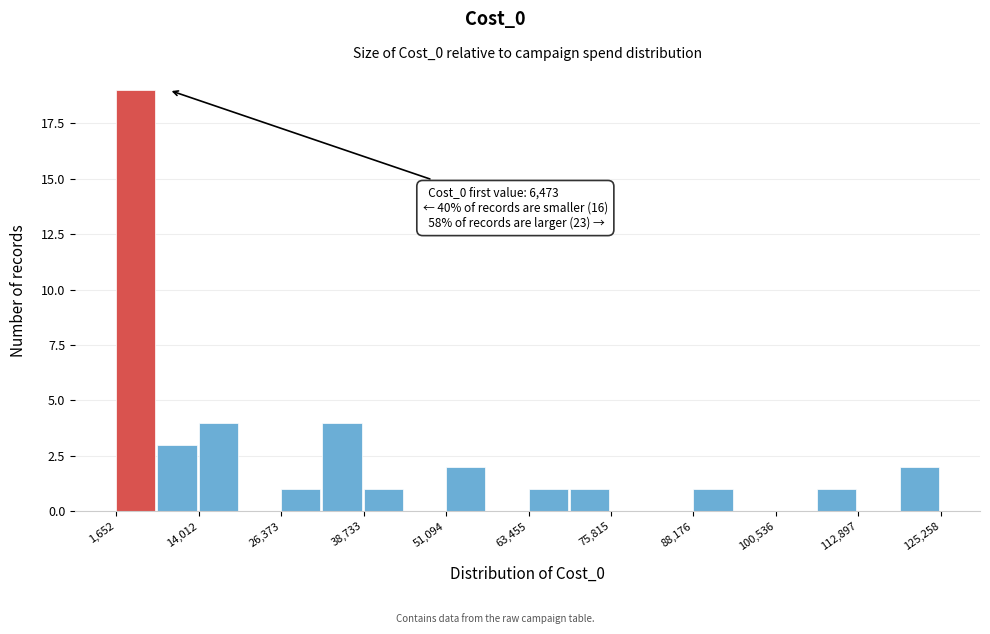

Around what value on the x-axis is the tallest bar? Give the approximate position of its centre, as read against the axis.

4000